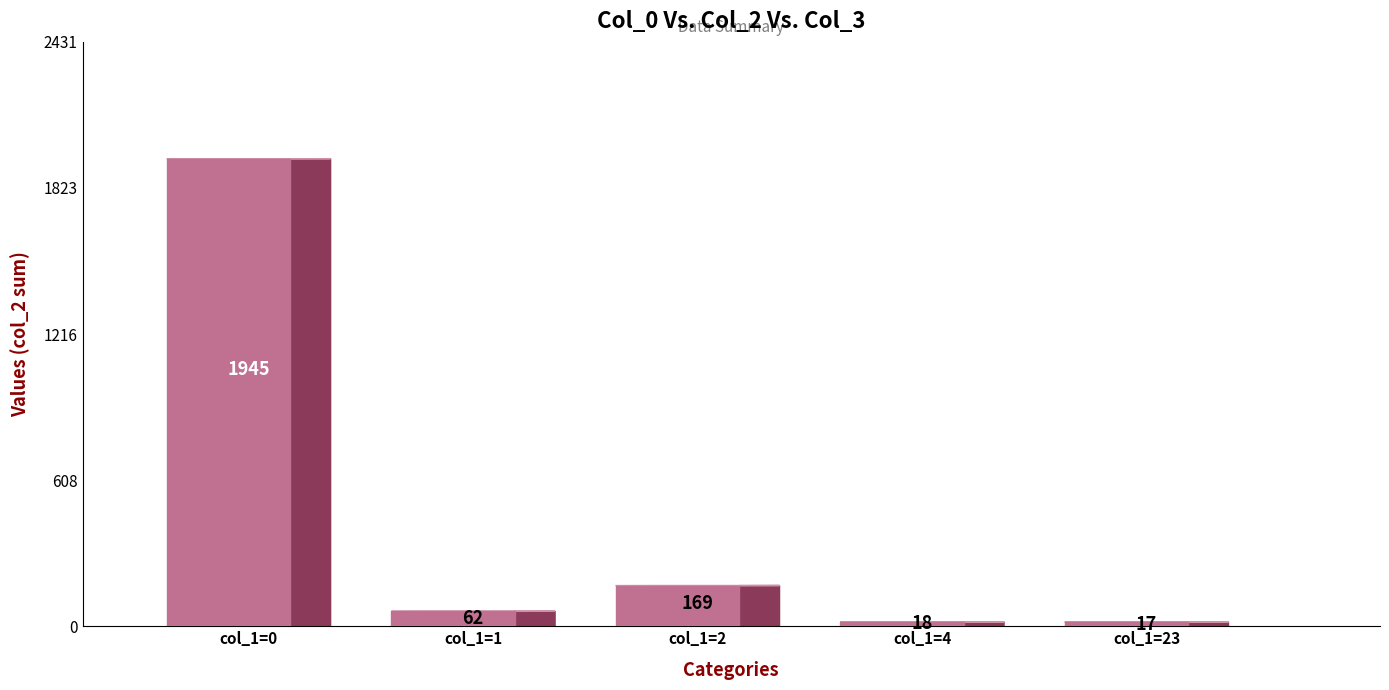

Does the chart contain stacked bars?

No